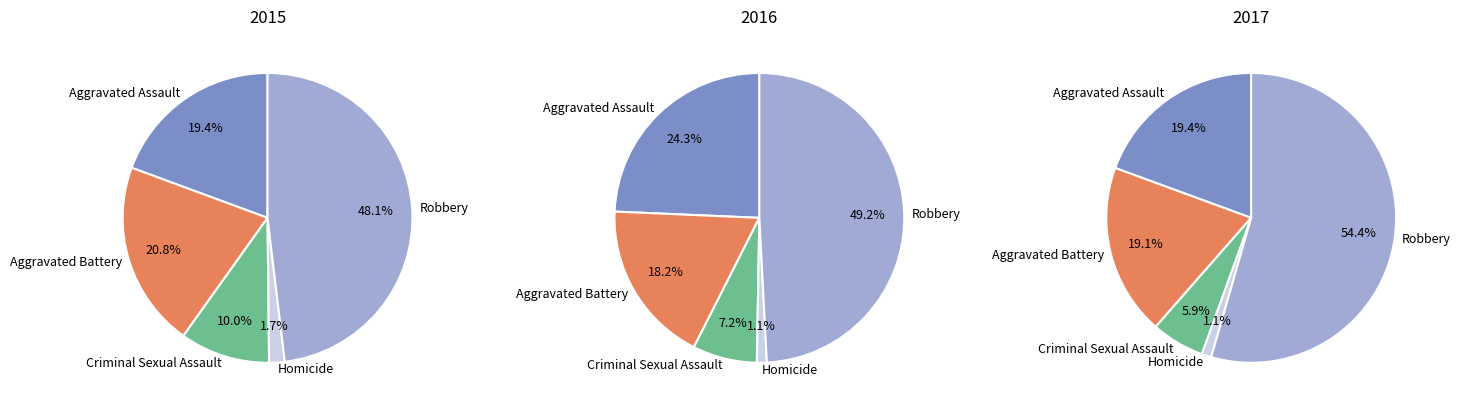

Does Robbery account for over 50% of the chart?

No